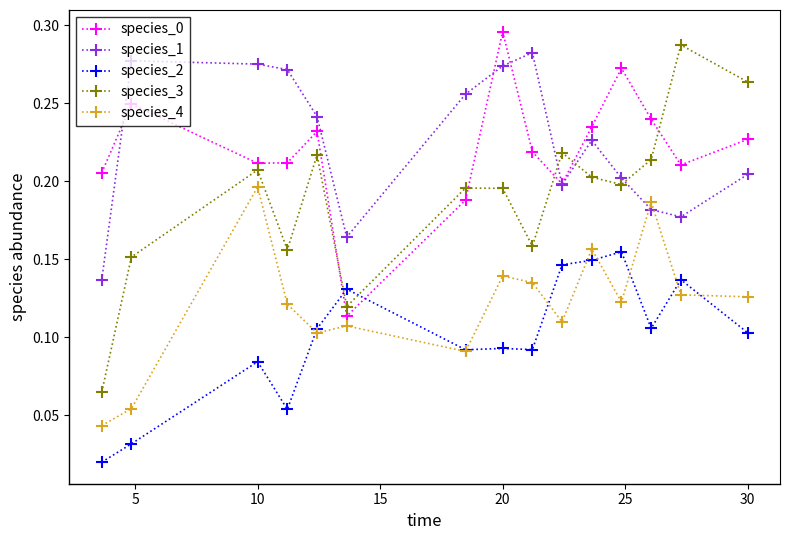

How many species_4 values are between 0 and 1?

15